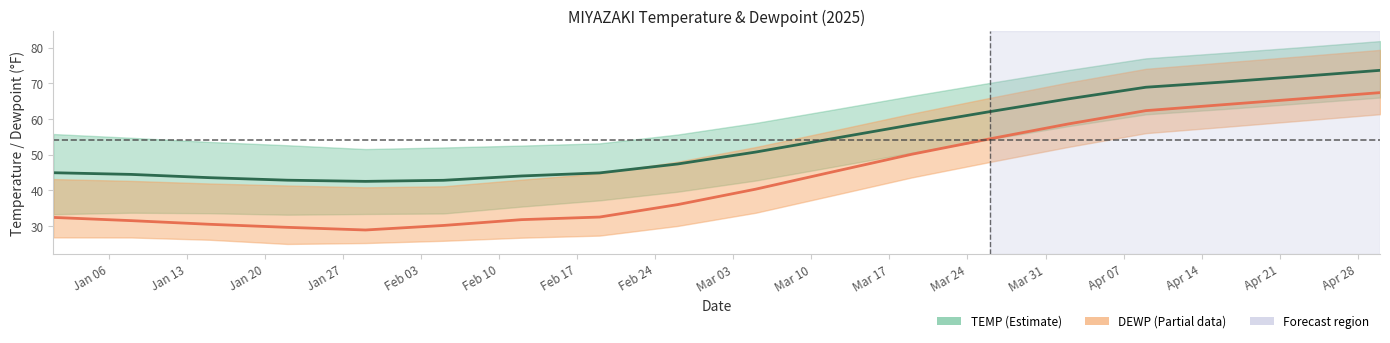

Is it true that DEWP_lower equals 15.1 at 2025-02-05?

False